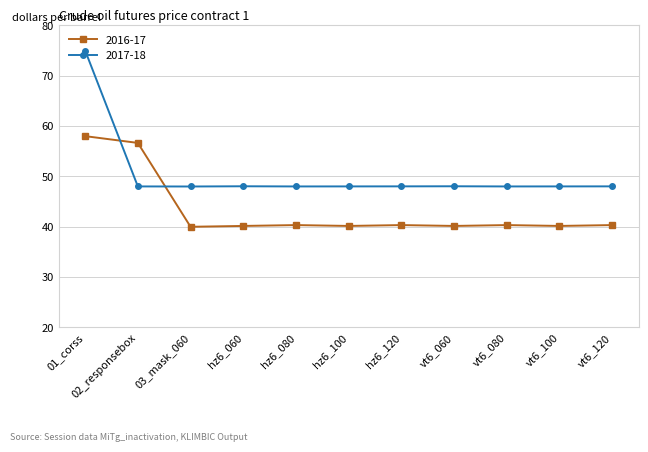

How many categories are shown in the chart?

11